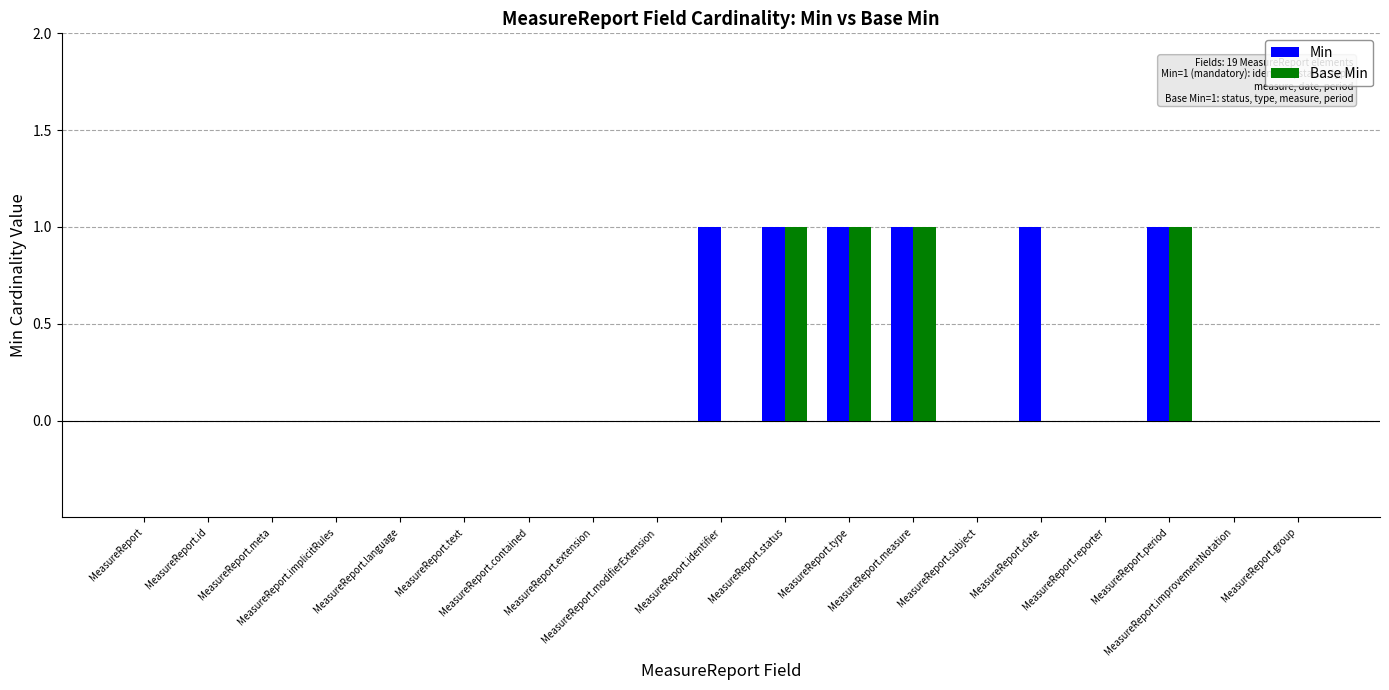

The Min series shows -1 at MeasureReport.subject. True or false?

False